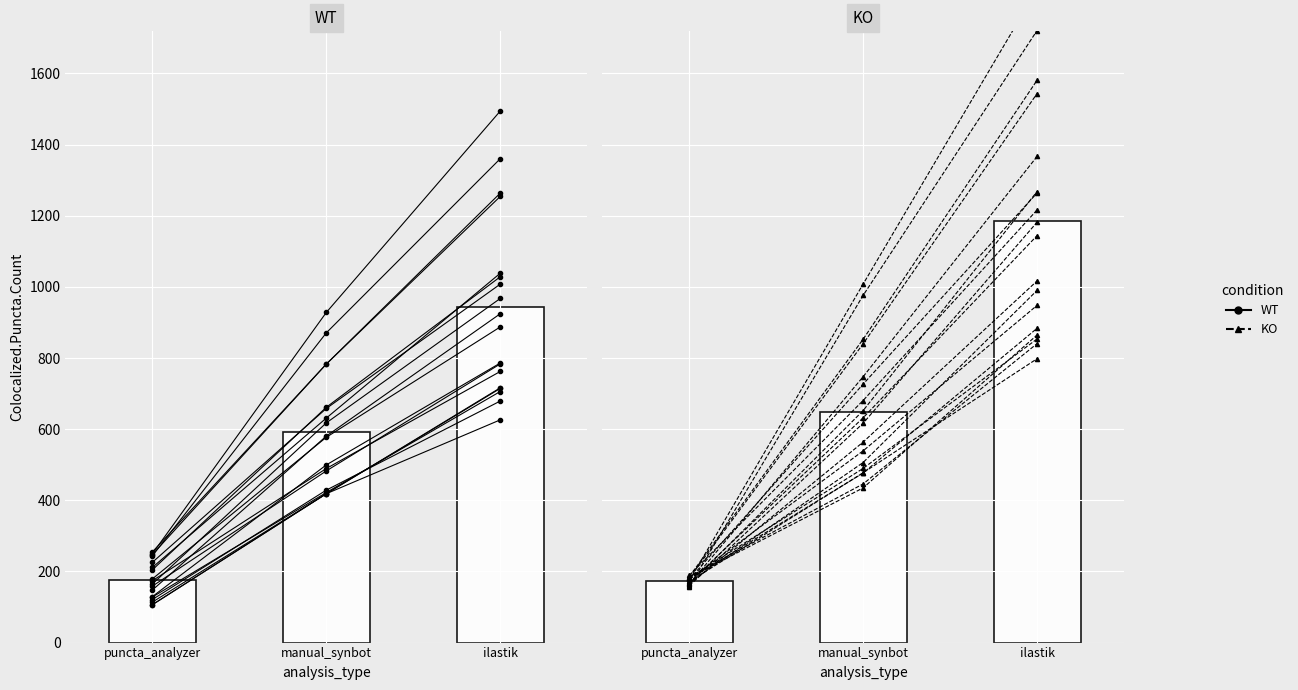

Is it true that KO equals 797.9 at ilastik?

True